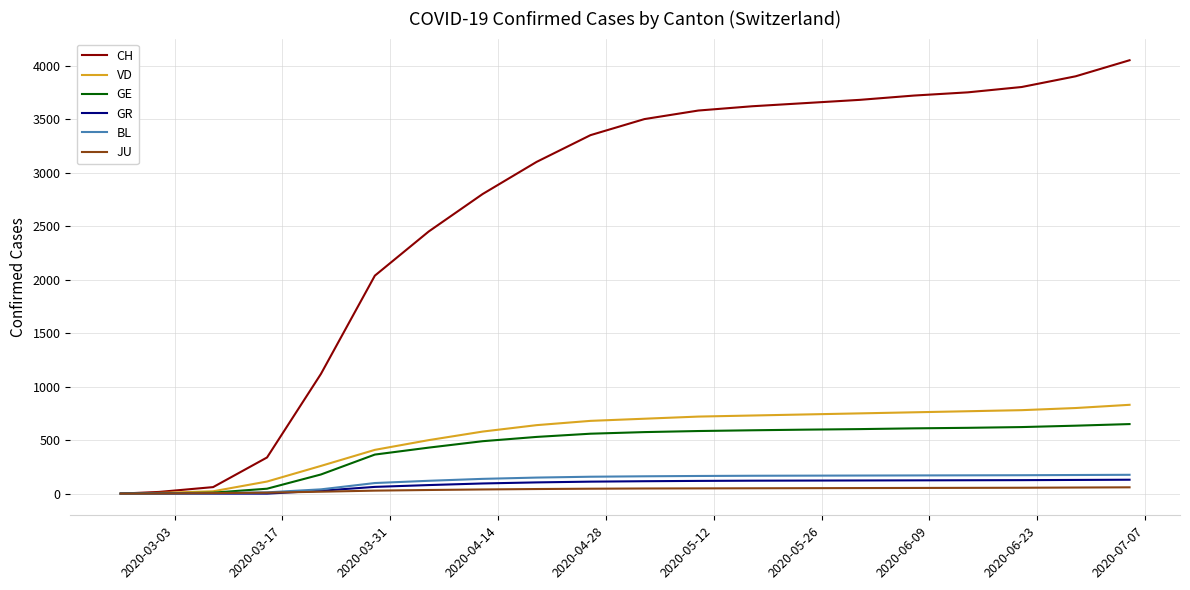

Which series has the largest total across all categories?

CH